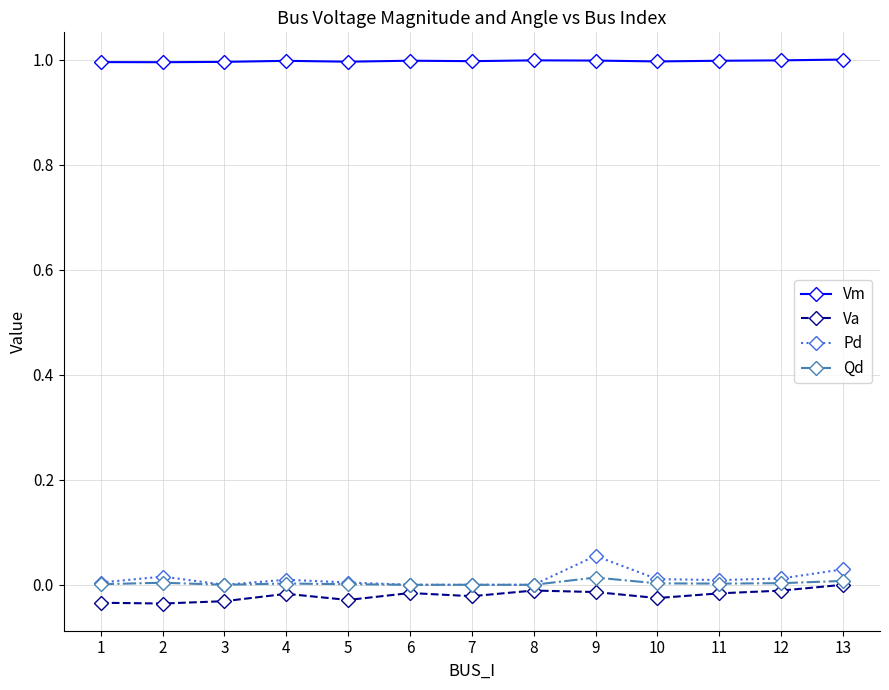

True or false: Pd and Vm intersect in this chart.

False